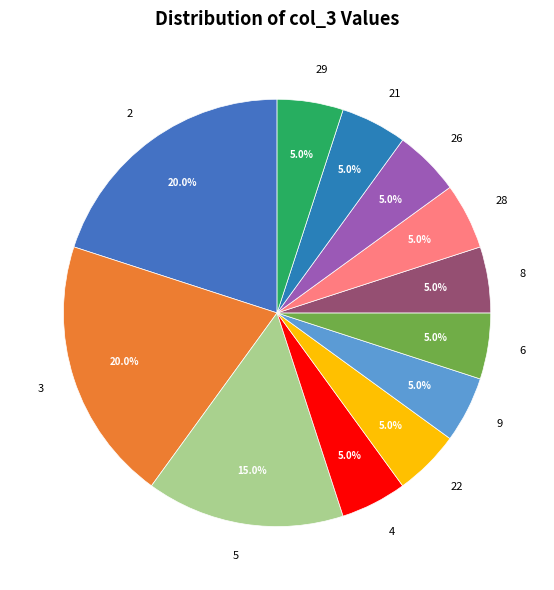

How many slices are in this pie chart?

12